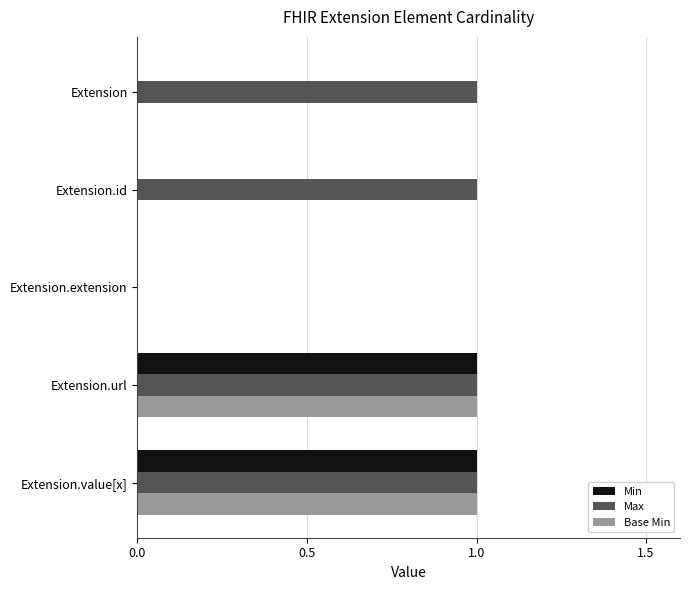

Count the number of data series in this chart.

3